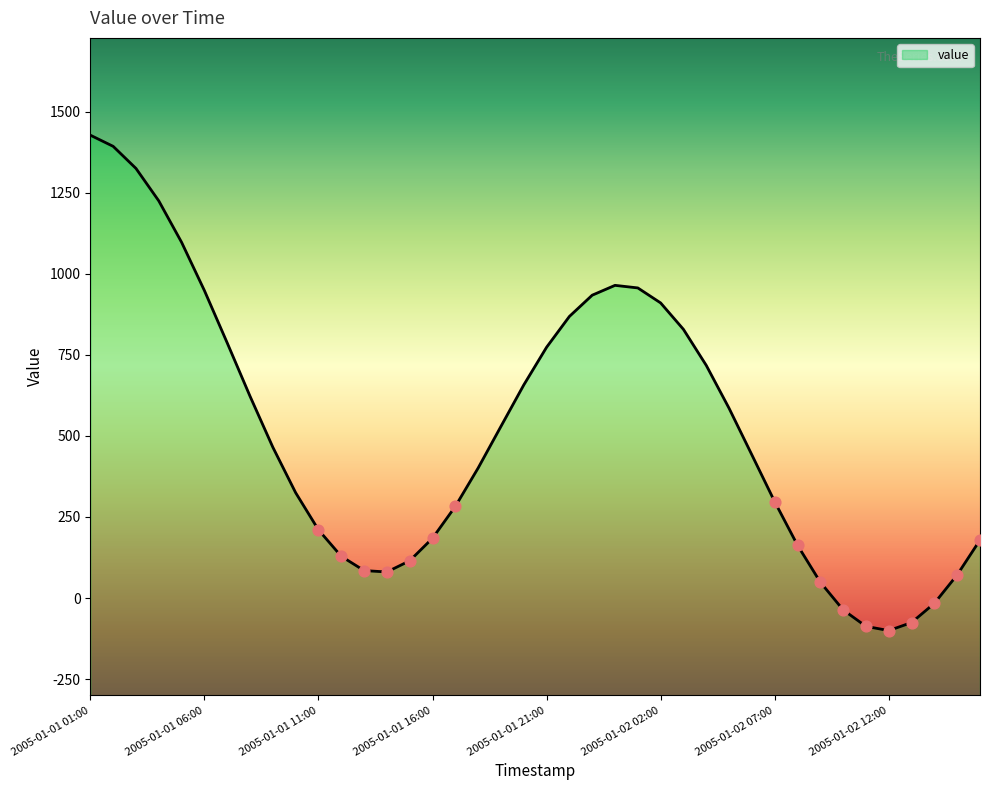

Between 2005-01-02 07:00 and 2005-01-02 10:00, which is larger?

2005-01-02 07:00